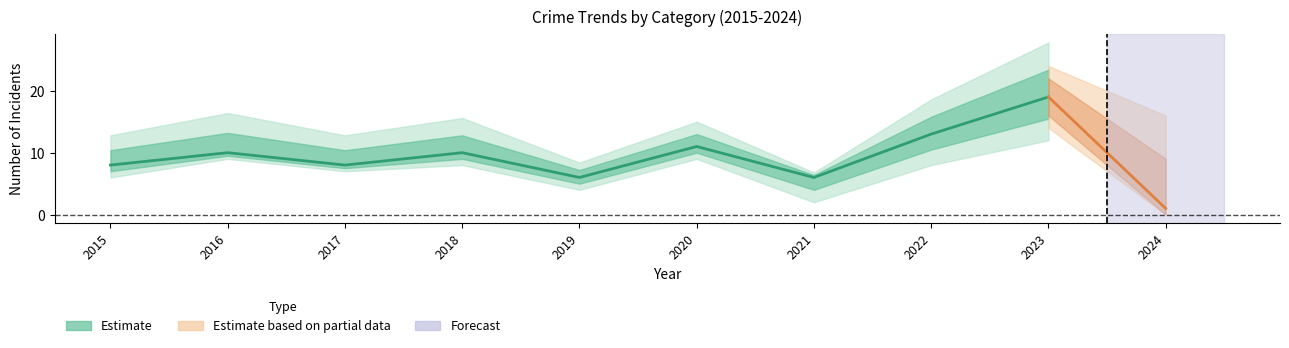

True or false: Robbery has a value of 2 at 2021.

False